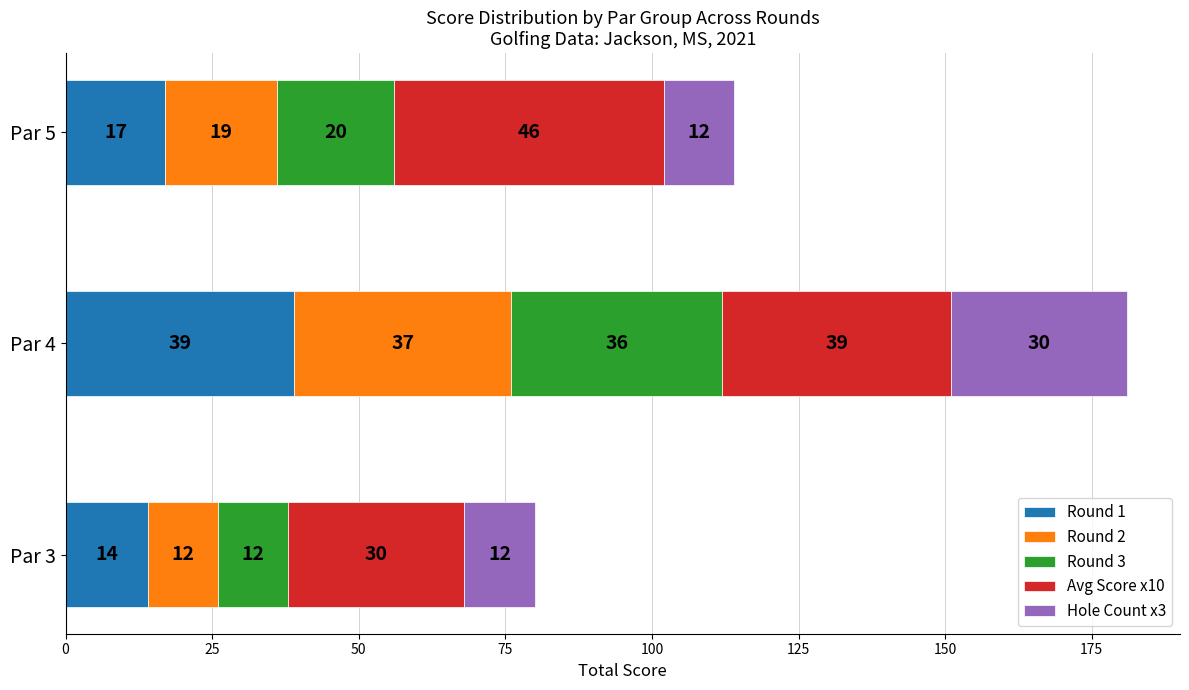

Which category has the lowest value in the Round 1 series?

Par 3